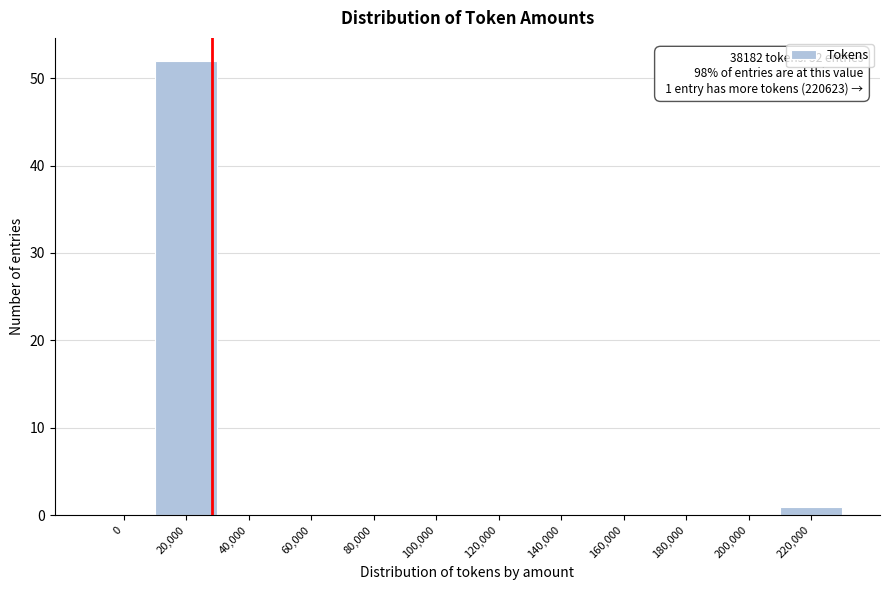

Reading right to left, transcribe all the data shown in this chart.

220,000=1	200,000=0	180,000=0	160,000=0	140,000=0	120,000=0	100,000=0	80,000=0	60,000=0	40,000=0	20,000=52	0=0